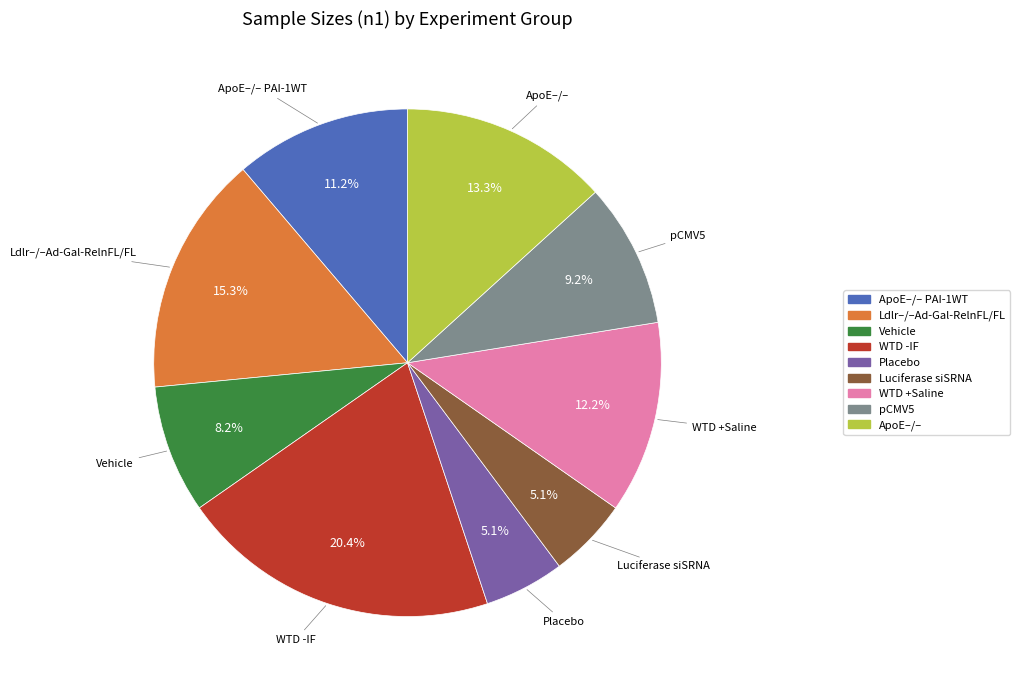

Does any single category account for the majority?

No